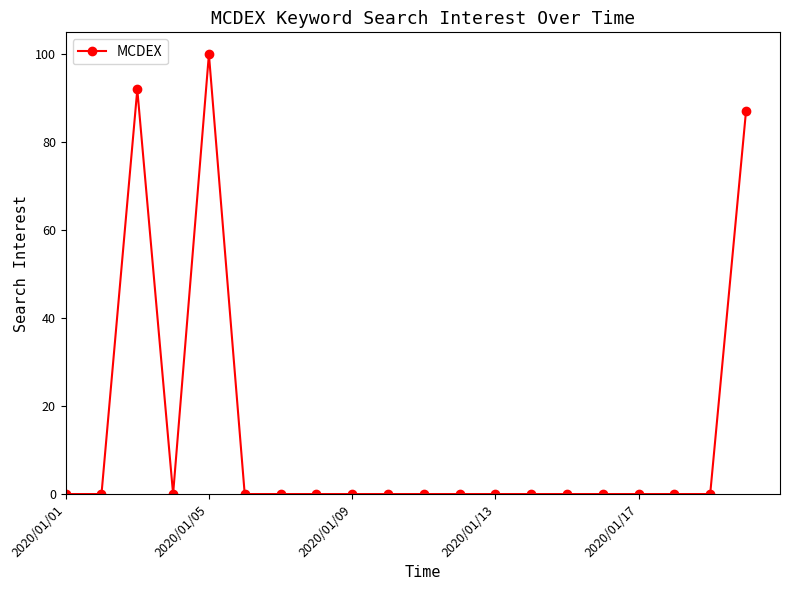

What is the value of the 3rd point from the left?

92